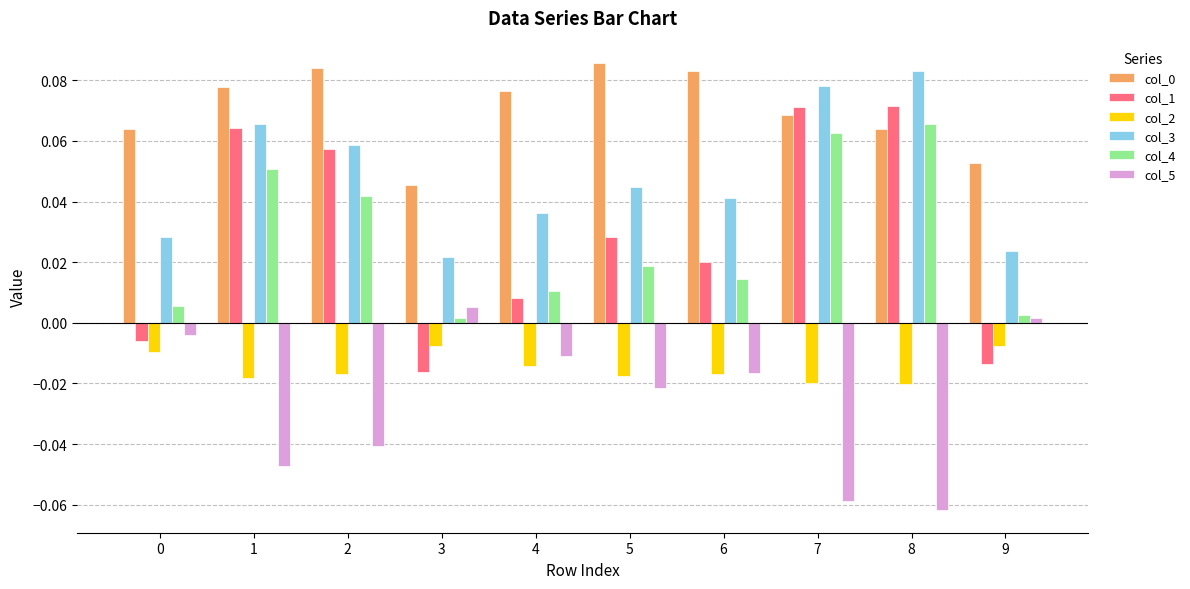

What is the sum of all col_1 values?

0.3